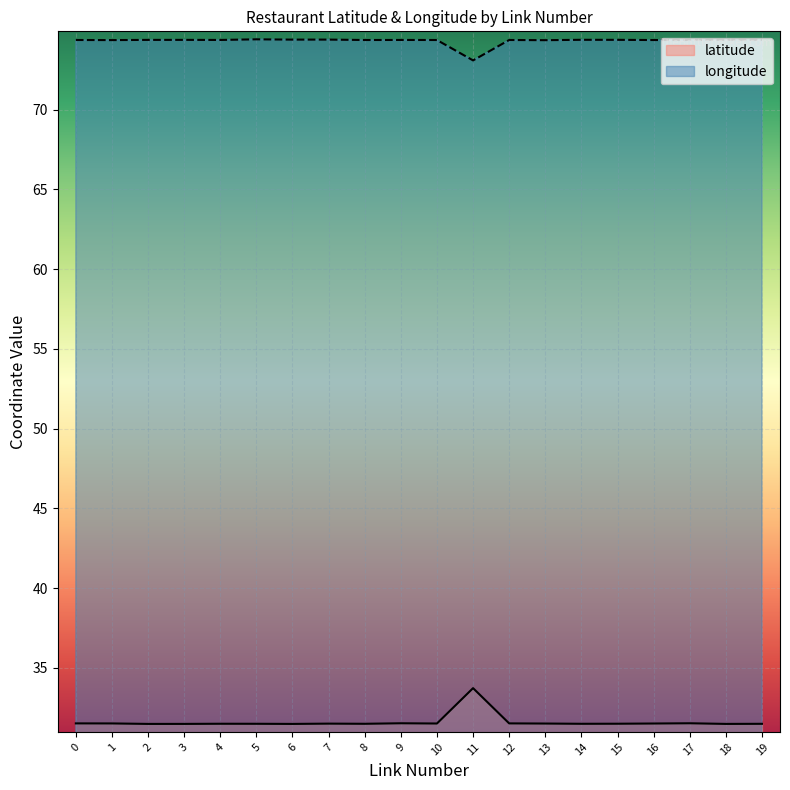

How many lines are shown in the chart?

2